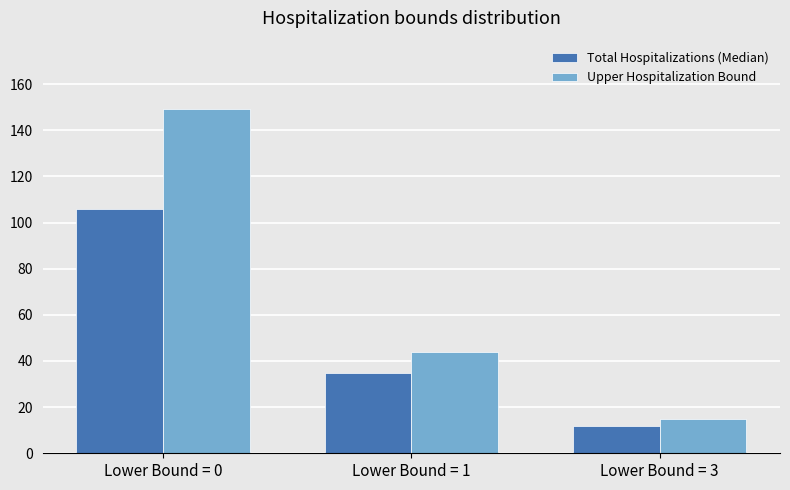

What is the sum of all Upper Hospitalization Bound values?

208